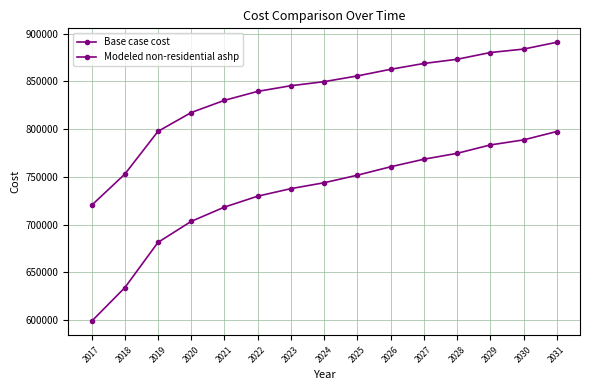

The value of Base case cost at 2030 is 788650.6. True or false?

True